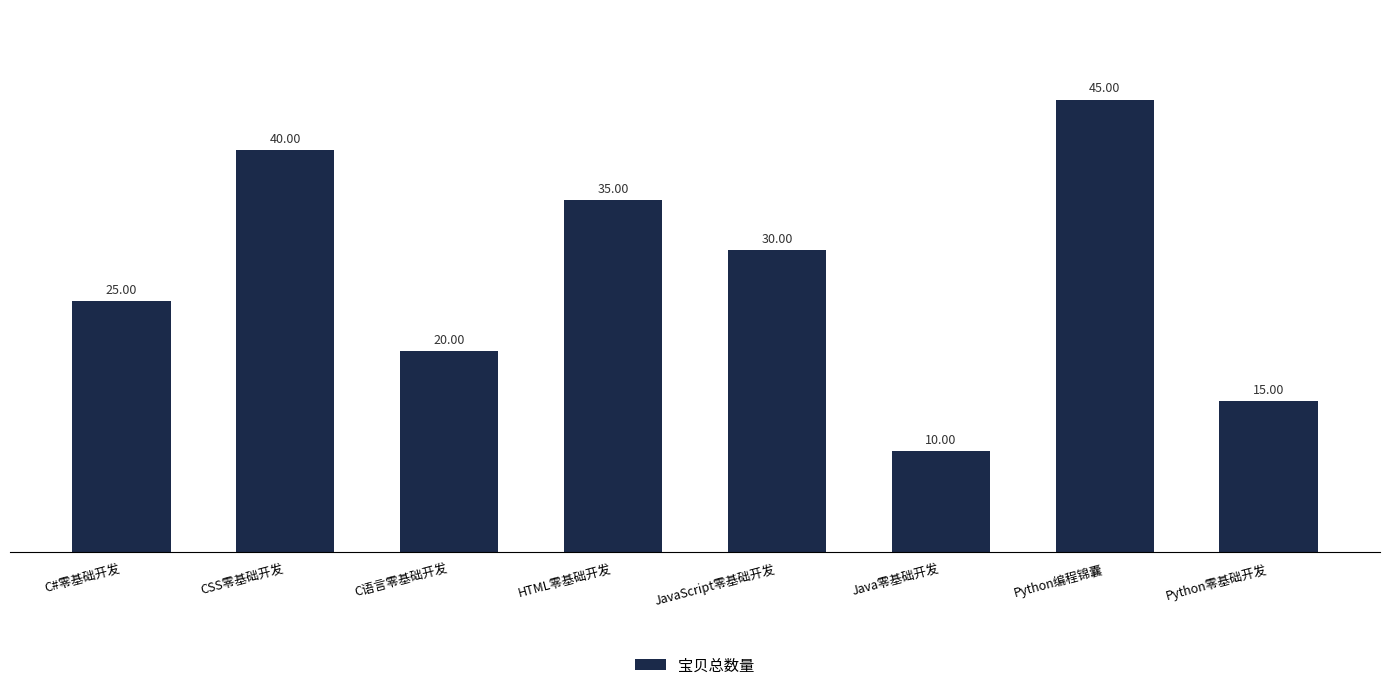

Where is the data nearest to the value 27?

C#零基础开发